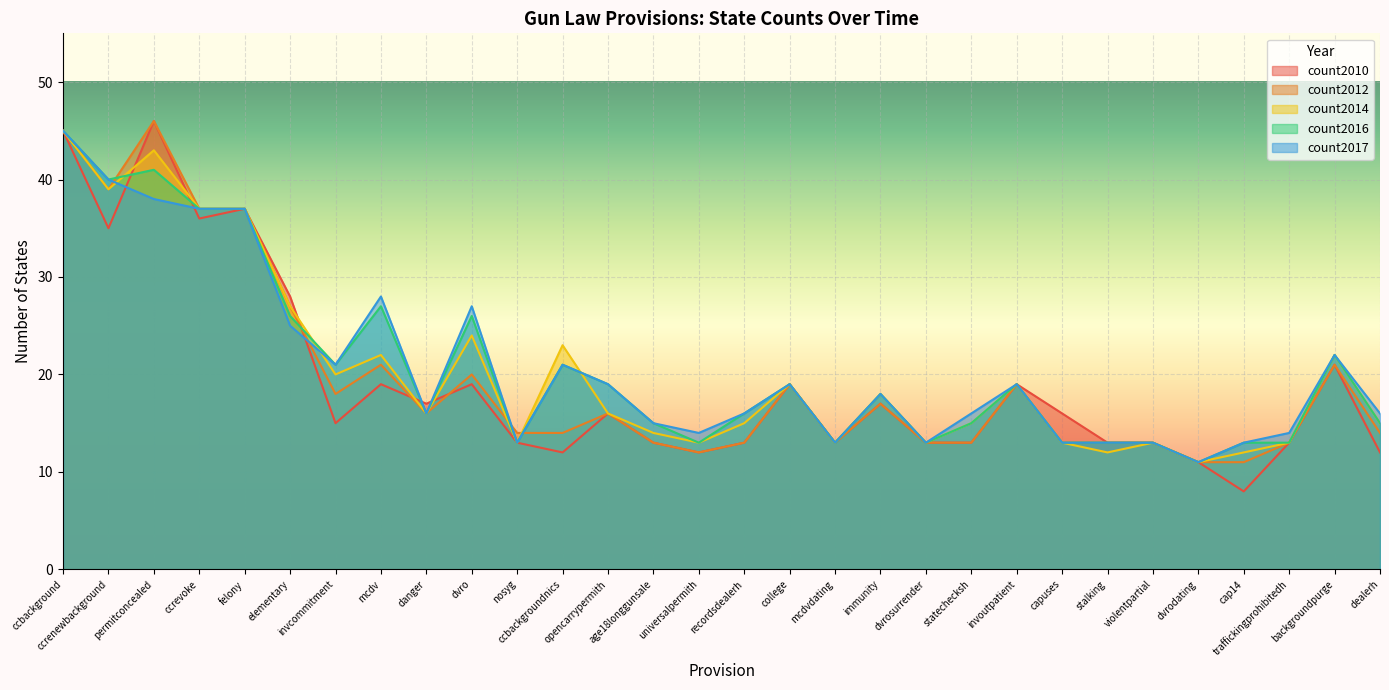

What is the lowest value of the count2016 series?

11